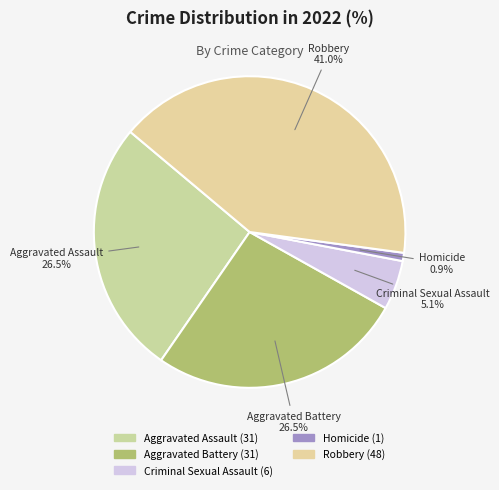

True or false: Criminal Sexual Assault accounts for 5% of the total.

True